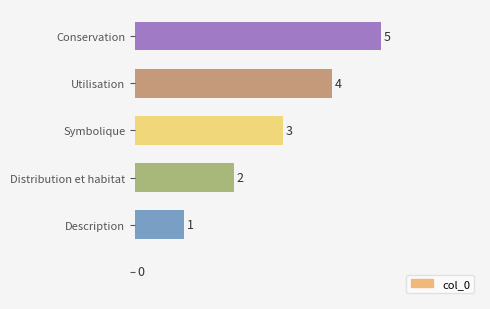

What is the sum of all values?

15